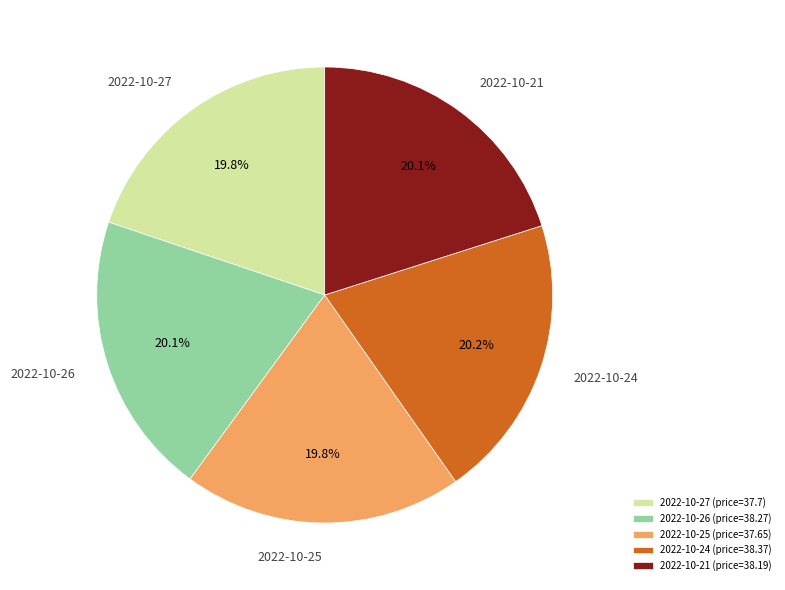

Is 2022-10-24 the majority of the pie?

No